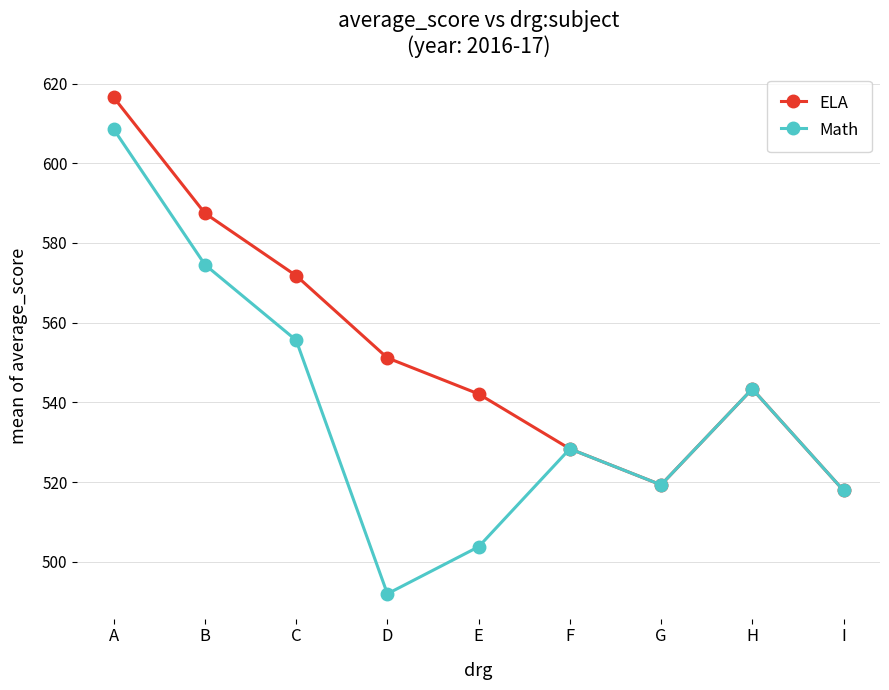

What is the difference between the second highest and second lowest values in the ELA series?

68.2